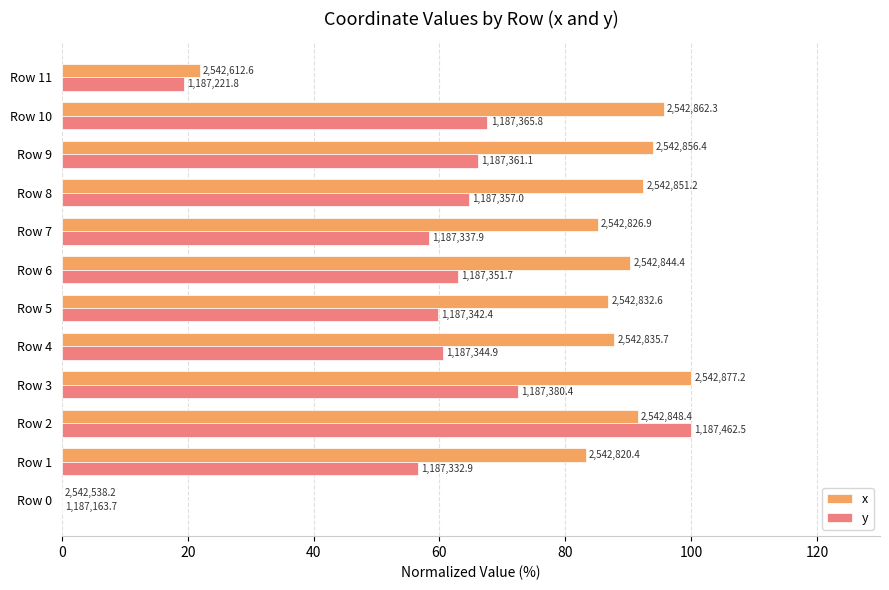

What are all the series names shown in the legend?

x, y